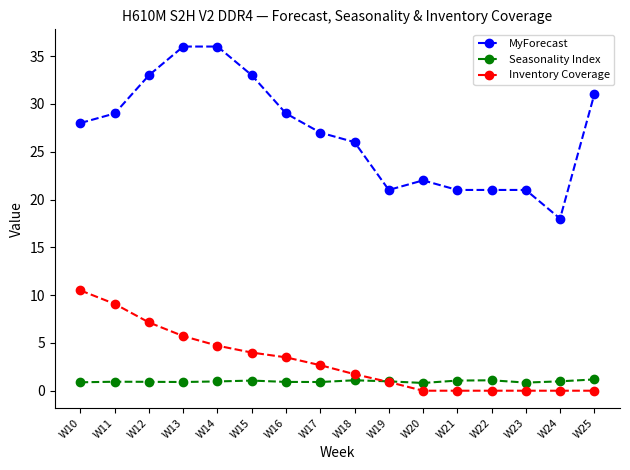

In Seasonality Index, how many points are lower than both neighbors (excluding endpoints)?

4